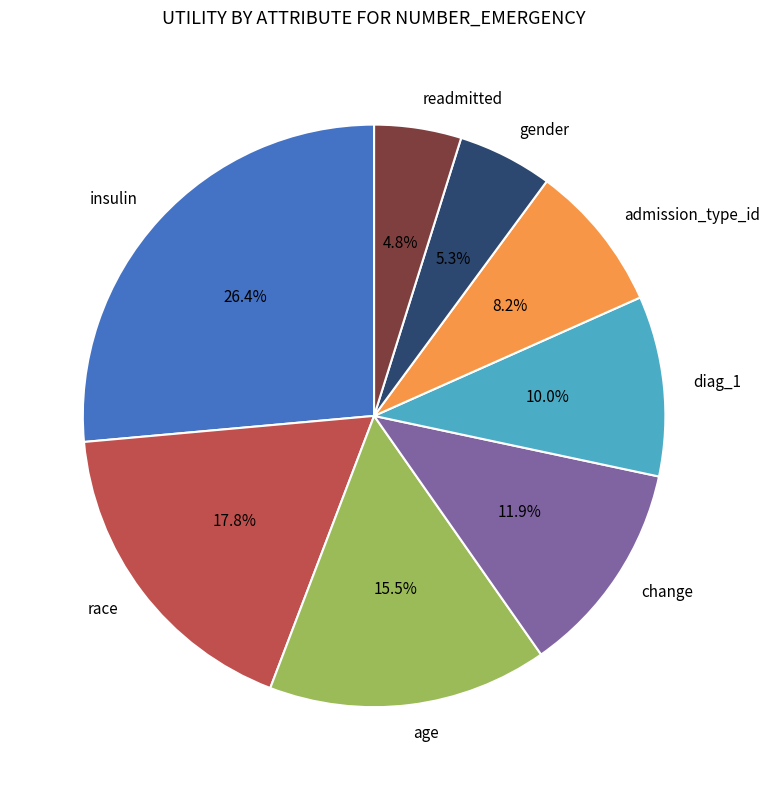

Is the sum of insulin and gender greater than half?

No